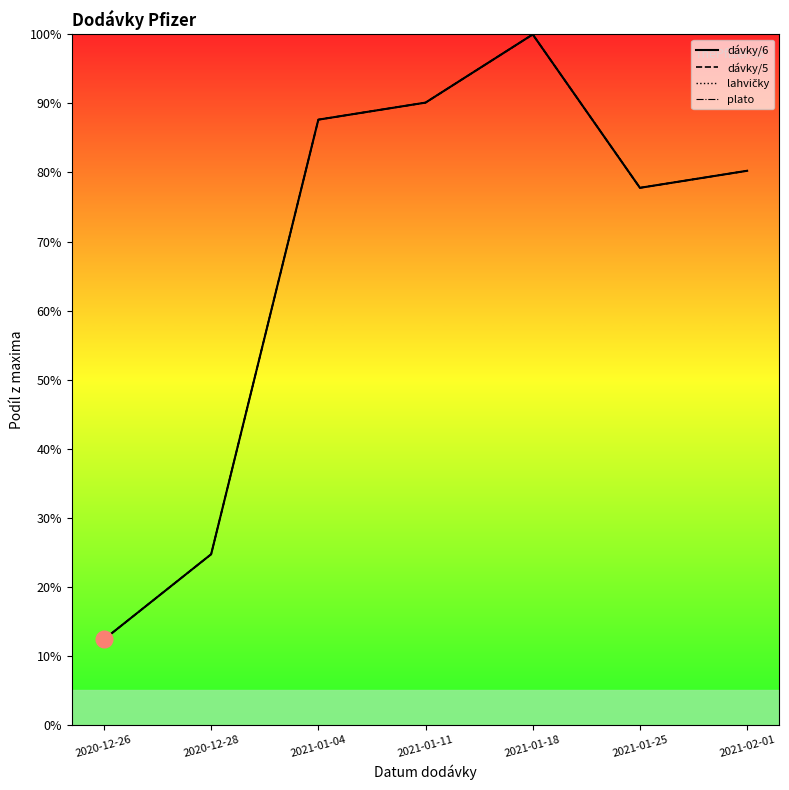

True or false: dávky/5 has more than 0 points higher than both neighbors.

True